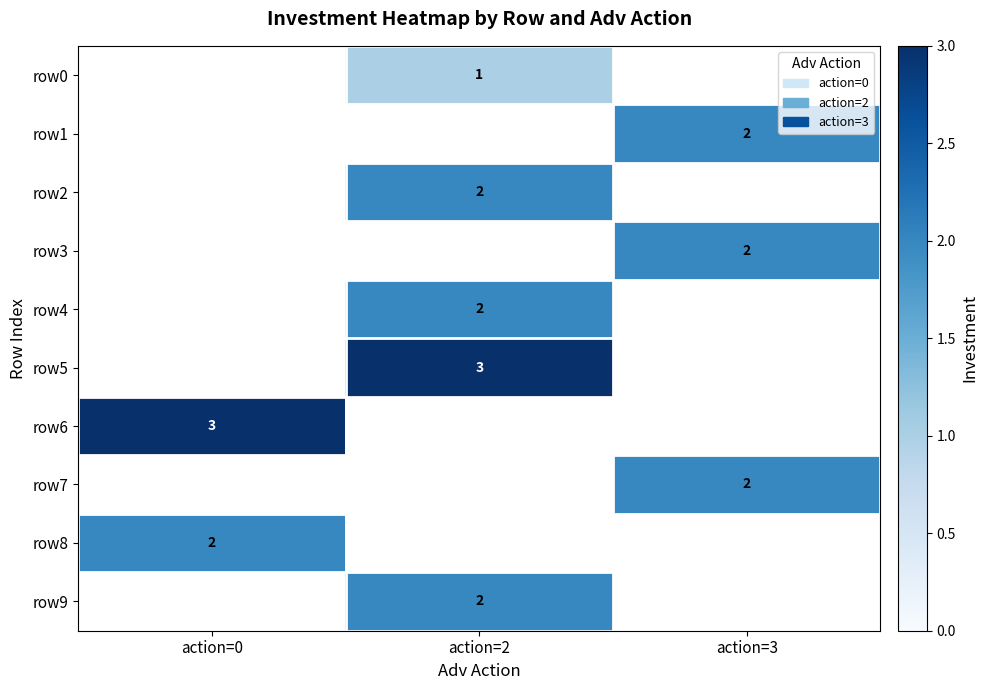

The value of row0 at action=2 is 0. True or false?

False